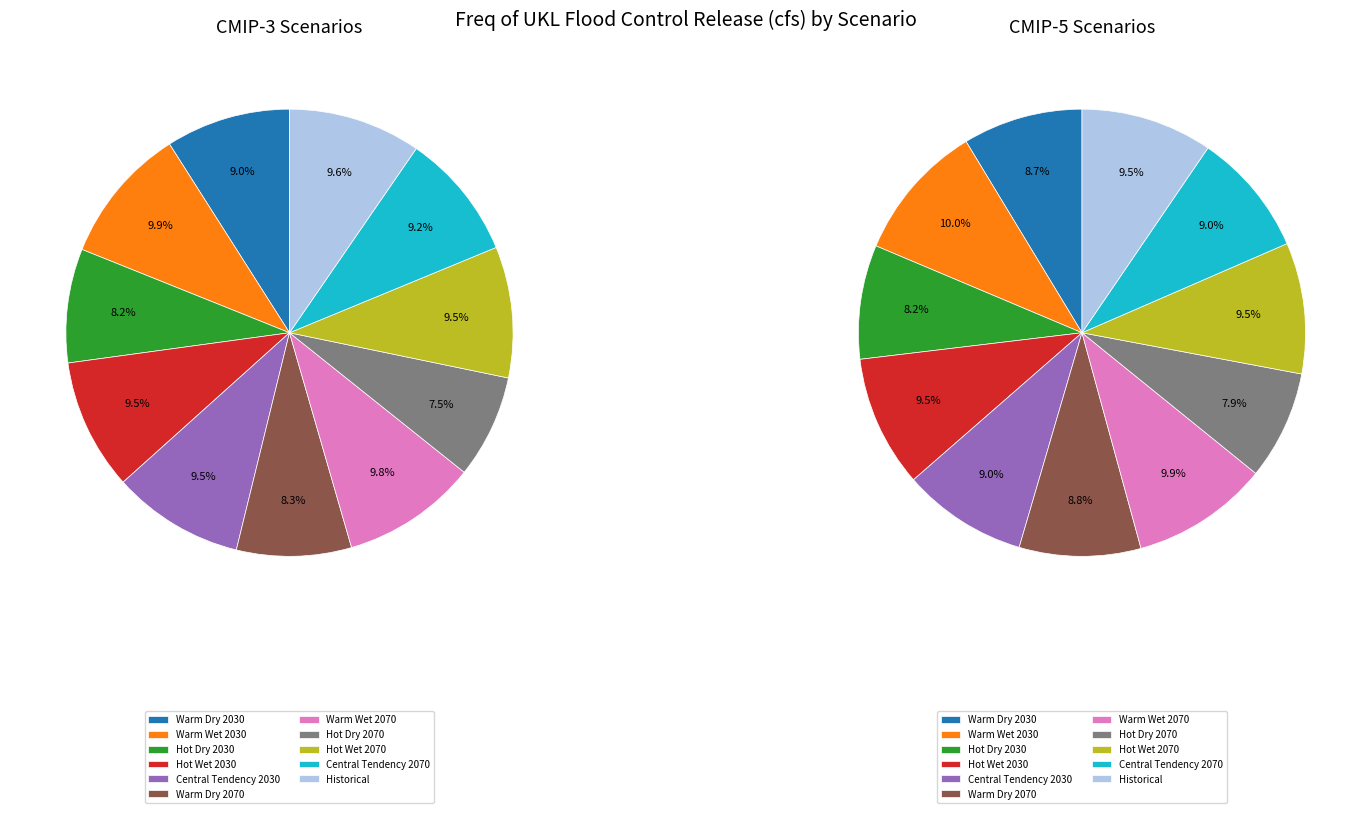

Approximately how many times larger is the value at Hot Wet 2070 compared to Hot Wet 2030?

1.0